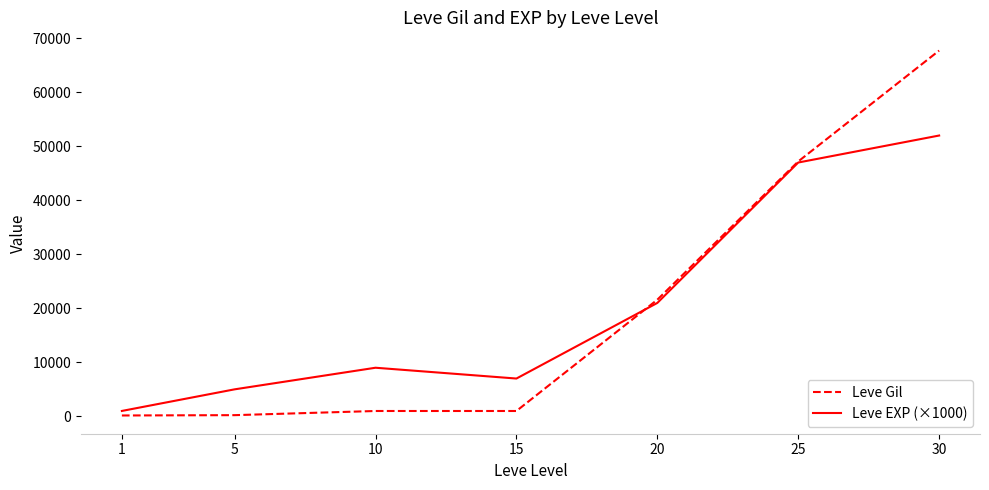

Rank the series at 5 from lowest to highest value.

Leve Gil, Leve EXP (×1000)